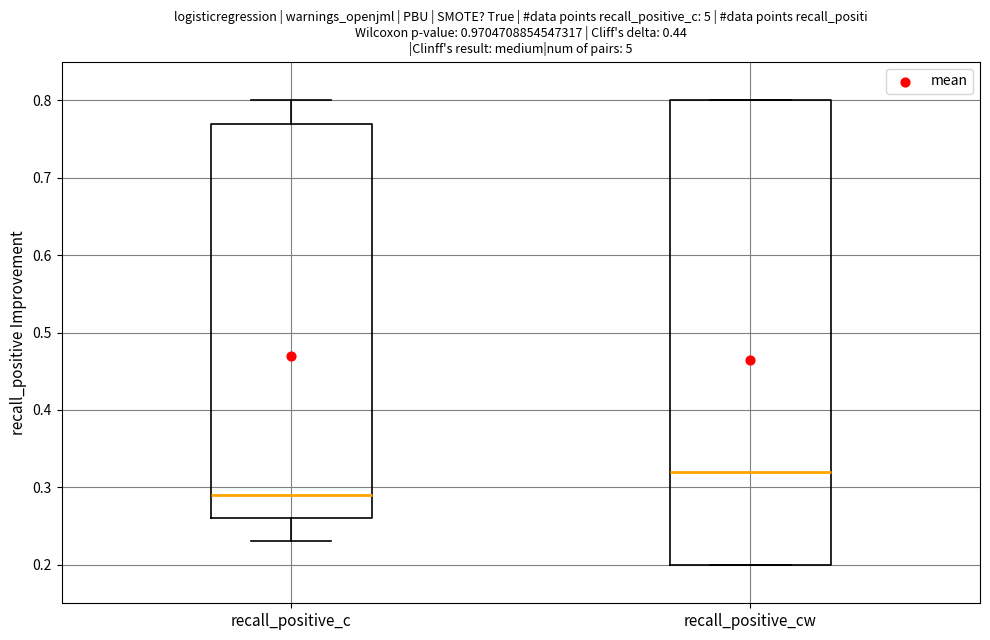

Reading left to right, transcribe this box plot: for each box, give where its median line is, the range the box spans, and where its two whiskers end, as read against the y-axis. The values are not printed on the chart, so give them approximately, as read against the axis.

recall_positive_c: median 0.29, box 0.26 to 0.77, whiskers 0.23 to 0.80
recall_positive_cw: median 0.32, box 0.20 to 0.80, whiskers 0.20 to 0.80